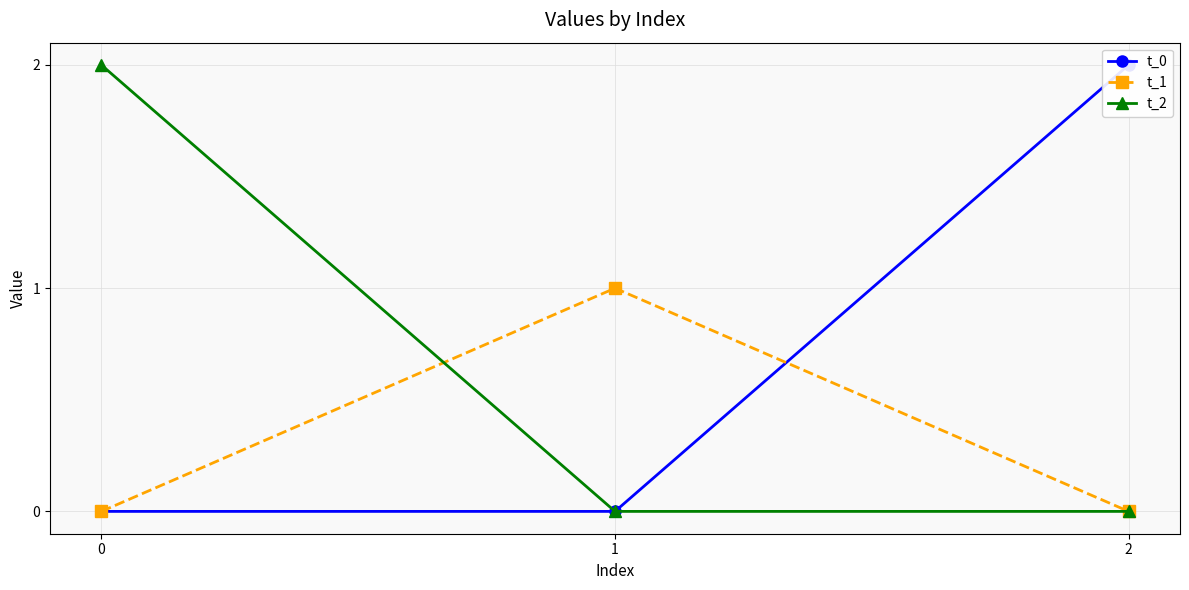

At 2, list the series in order from largest to smallest.

t_0, t_1, t_2